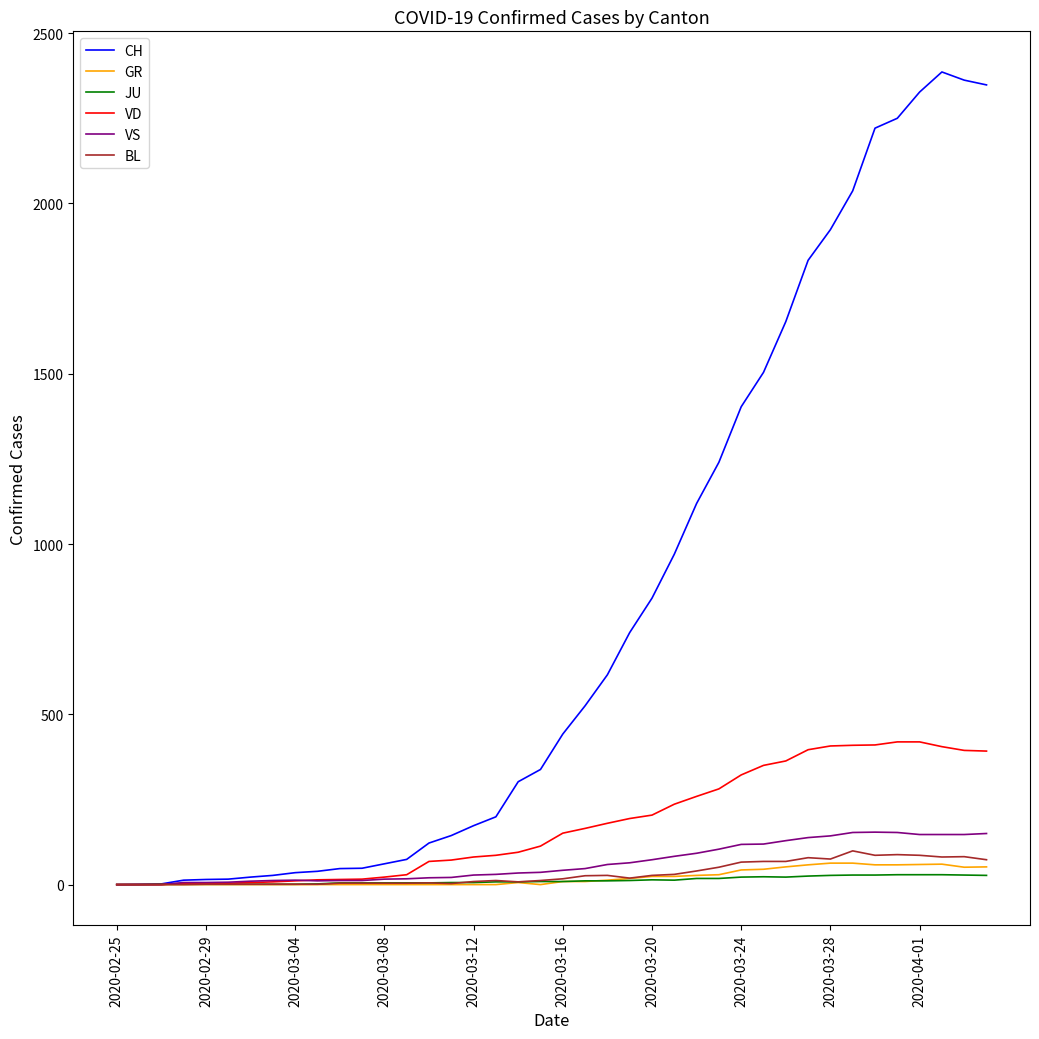

Which series has the largest range (max minus min)?

CH